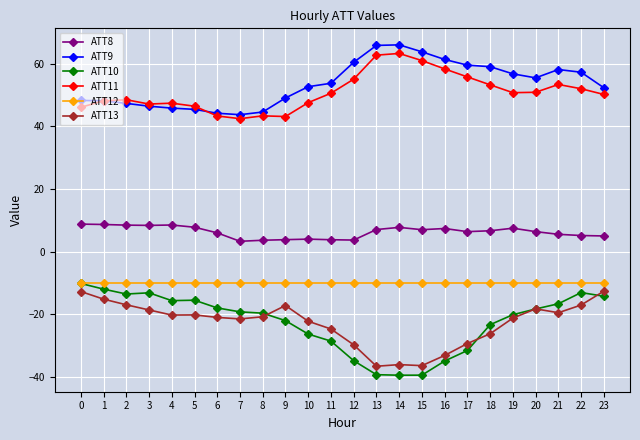

Does the chart have visible grid lines?

Yes